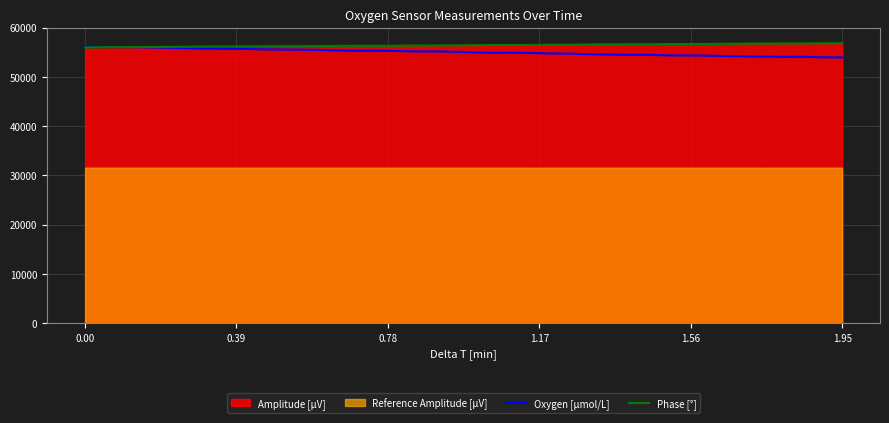

What is the difference between the second highest and second lowest values in the Phase [°] series?

795.6